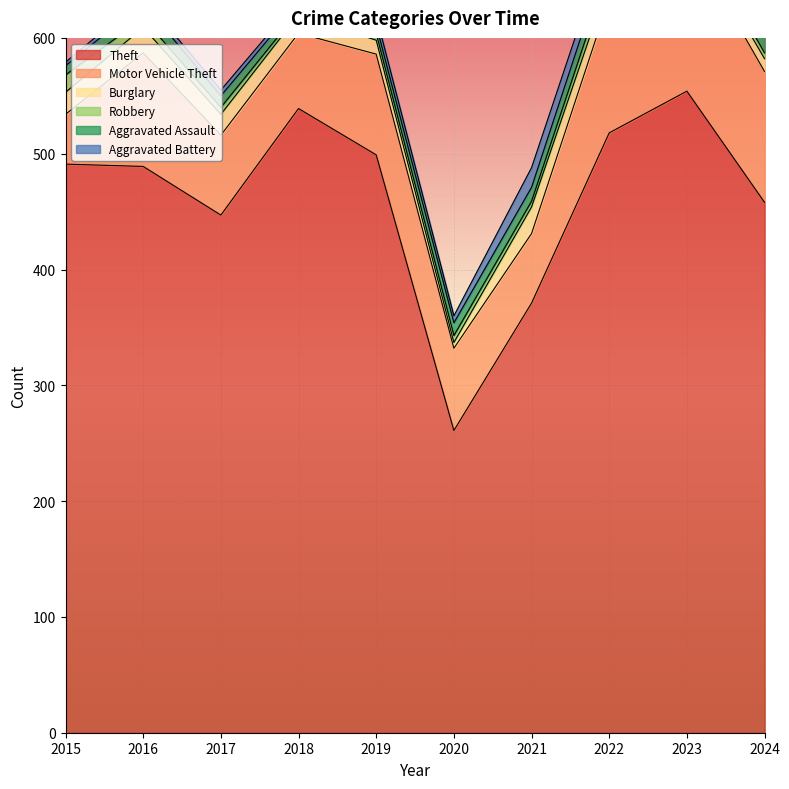

What is the maximum value for Burglary?

23